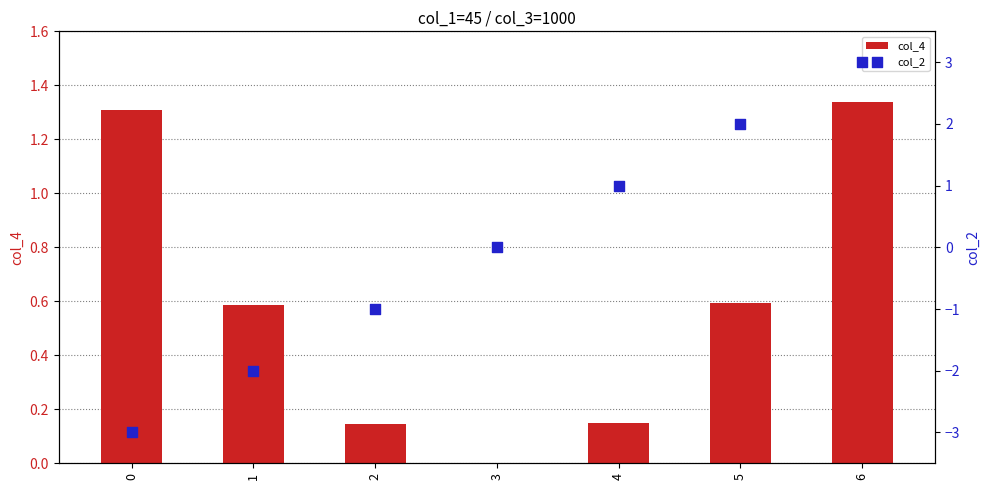

At which category is the sum across all series the highest?

6